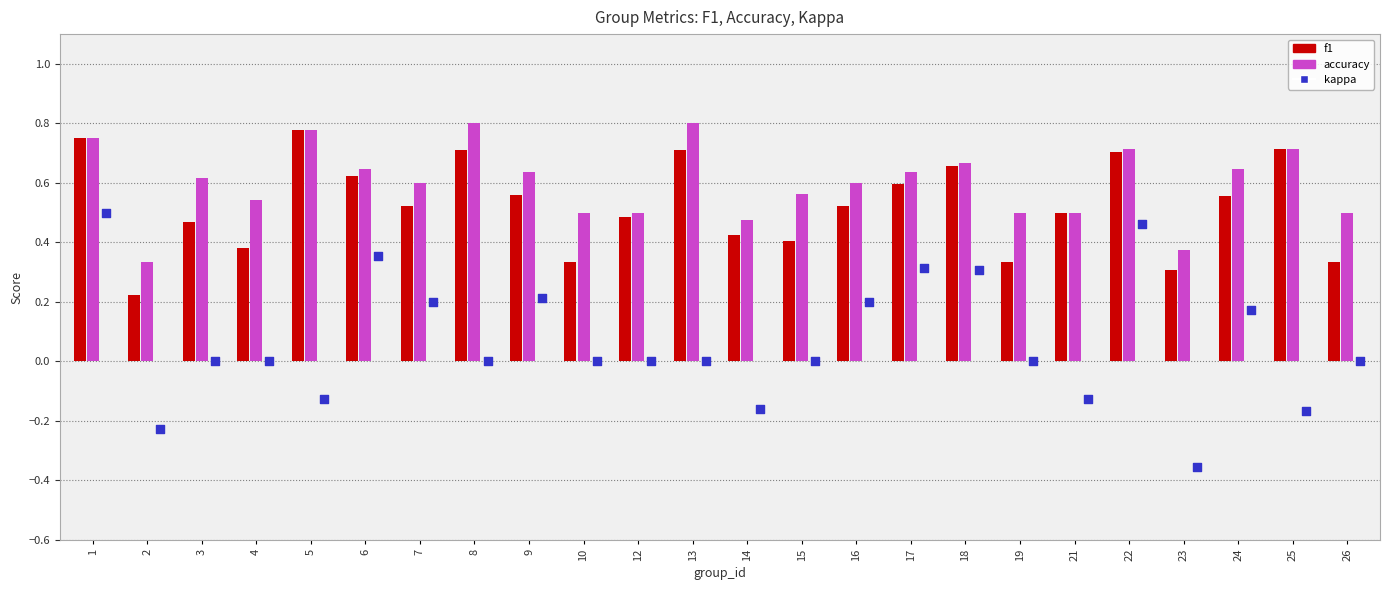

What are all the series names shown in the legend?

f1, accuracy, kappa